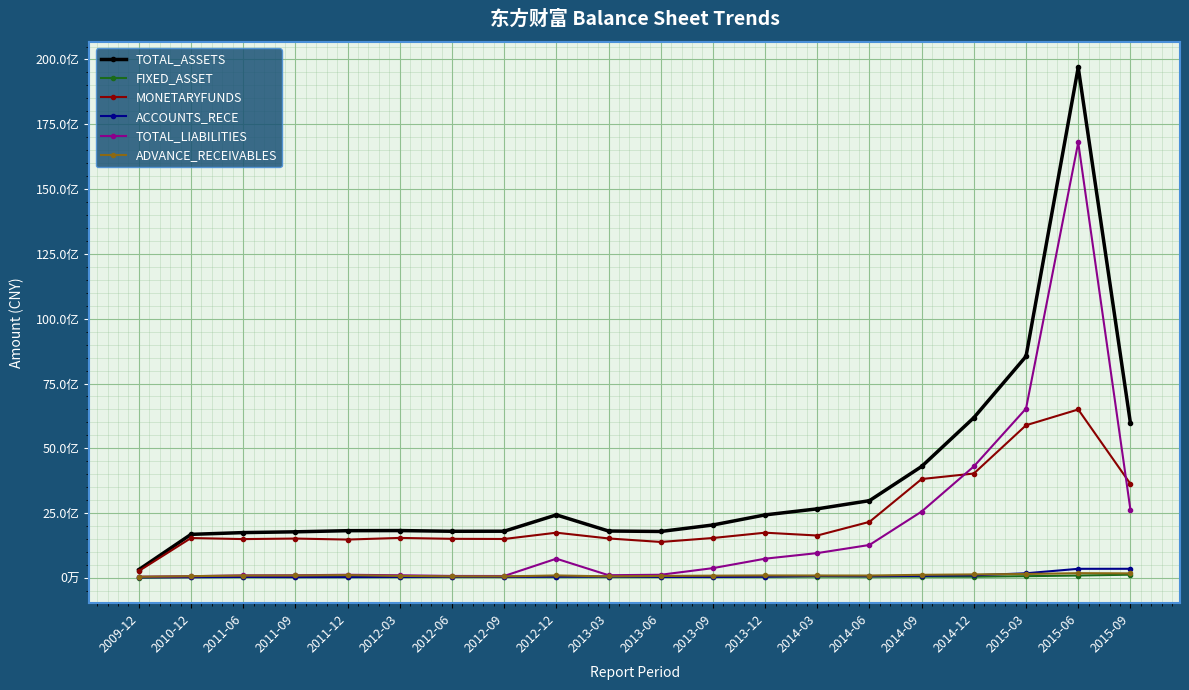

At how many categories does at least one series exceed 13056626520?

1